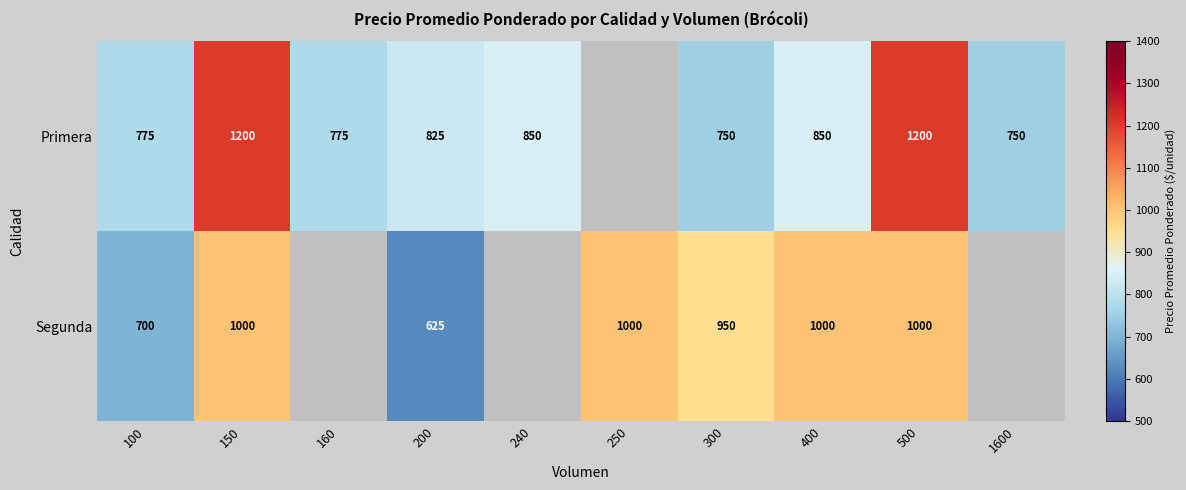

What is the difference between the Primera values at 100 and 300?

25